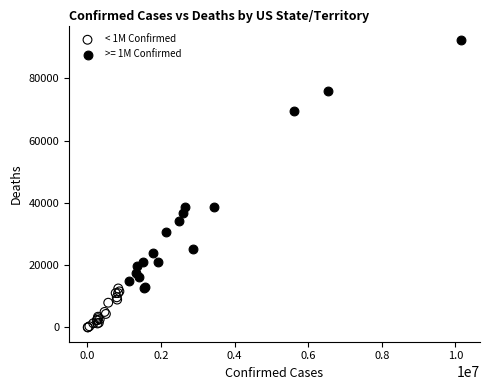

Which series reaches the minimum Y coordinate?

< 1M Confirmed